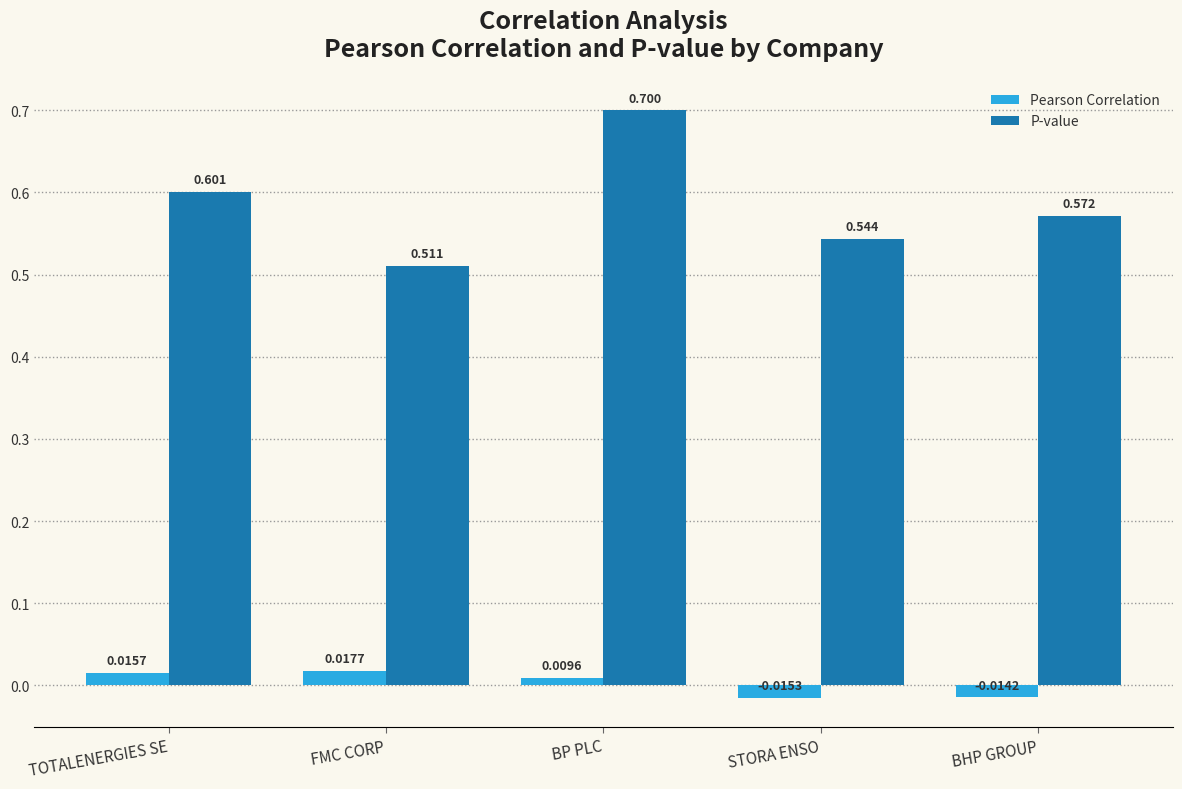

Between FMC CORP and BP PLC, which series saw the biggest shift?

P-value